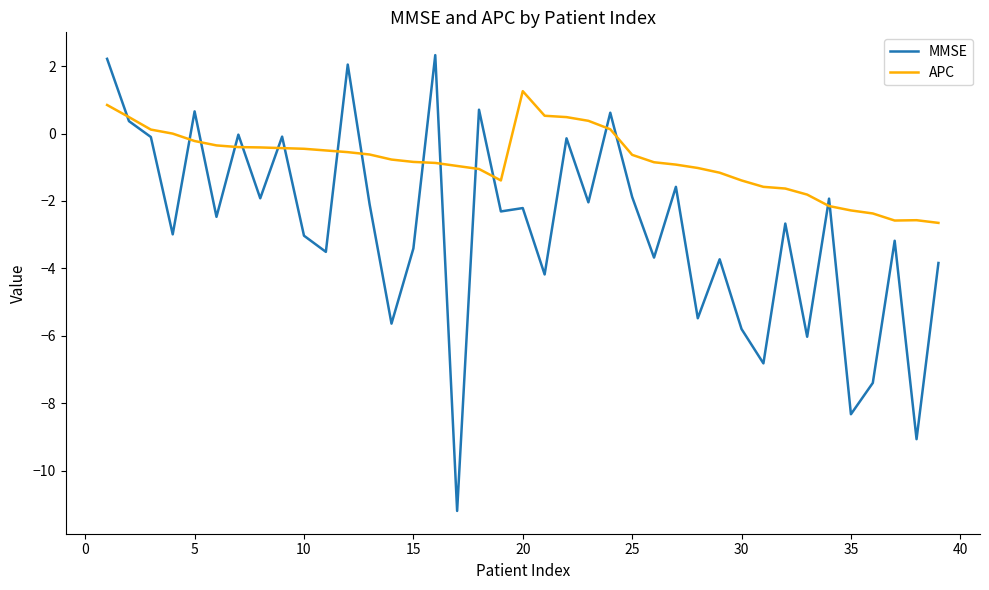

Which series has the largest total across all categories?

APC